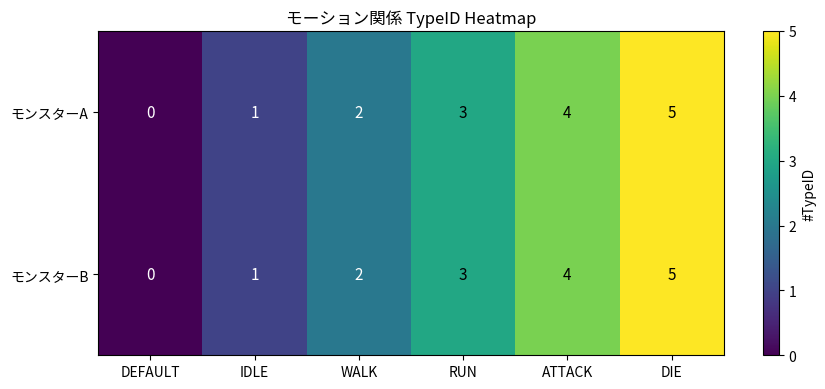

Is it true that モンスターB equals 2 at WALK?

True